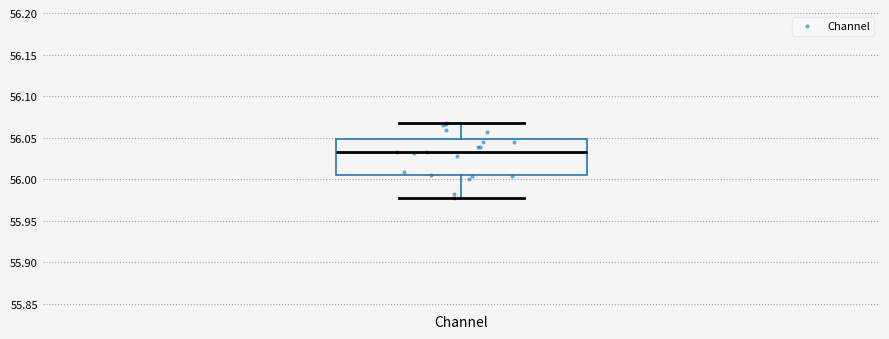

Read this box plot against the y-axis: the position of the median line, the range covered by the box, and the ends of both whiskers. The values are not printed on the chart, so give them approximately, as read against the axis.

median 56.035, box 56.005 to 56.050, whiskers 55.980 to 56.070